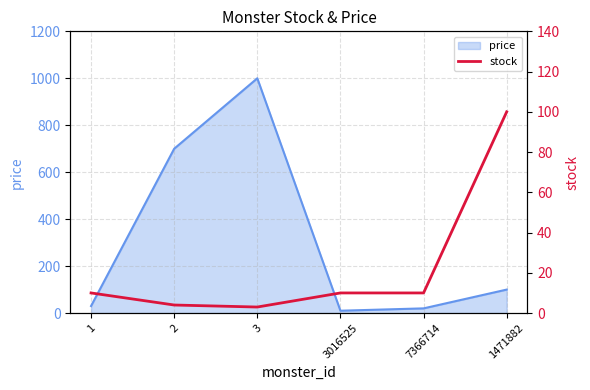

How many lines are shown in the chart?

1